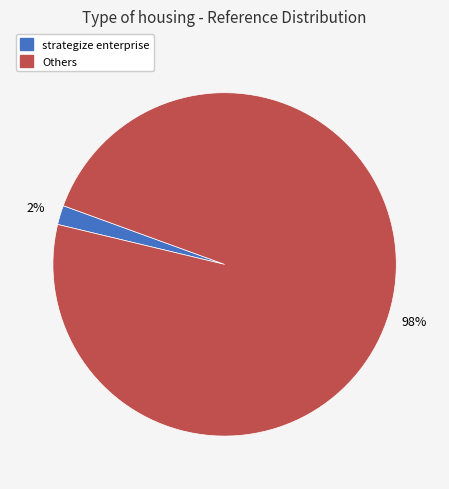

How many slices are in this pie chart?

2